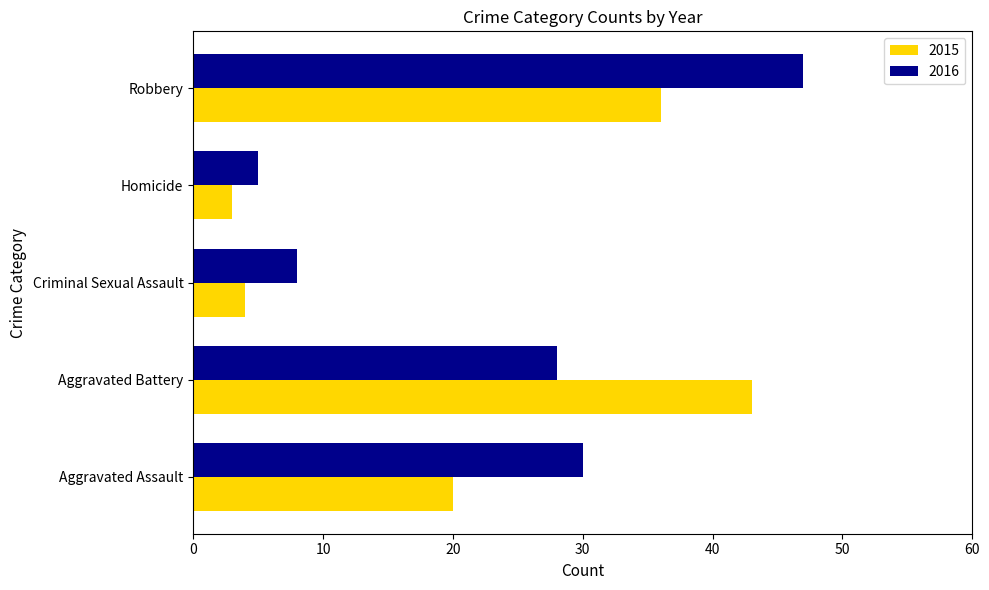

True or false: 2016 has a value of 8 at Criminal Sexual Assault.

True